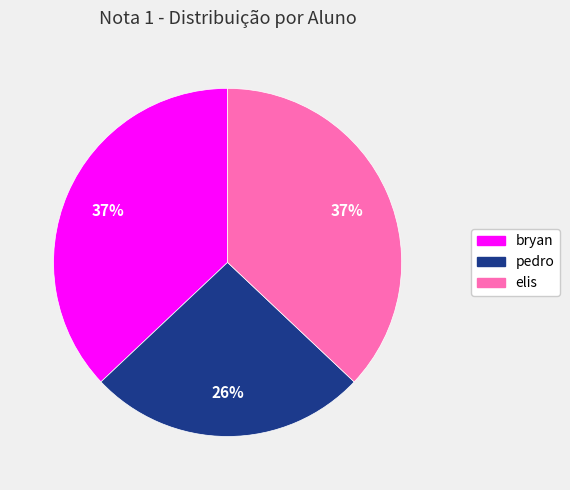

The elis slice represents 37% of the pie. True or false?

True